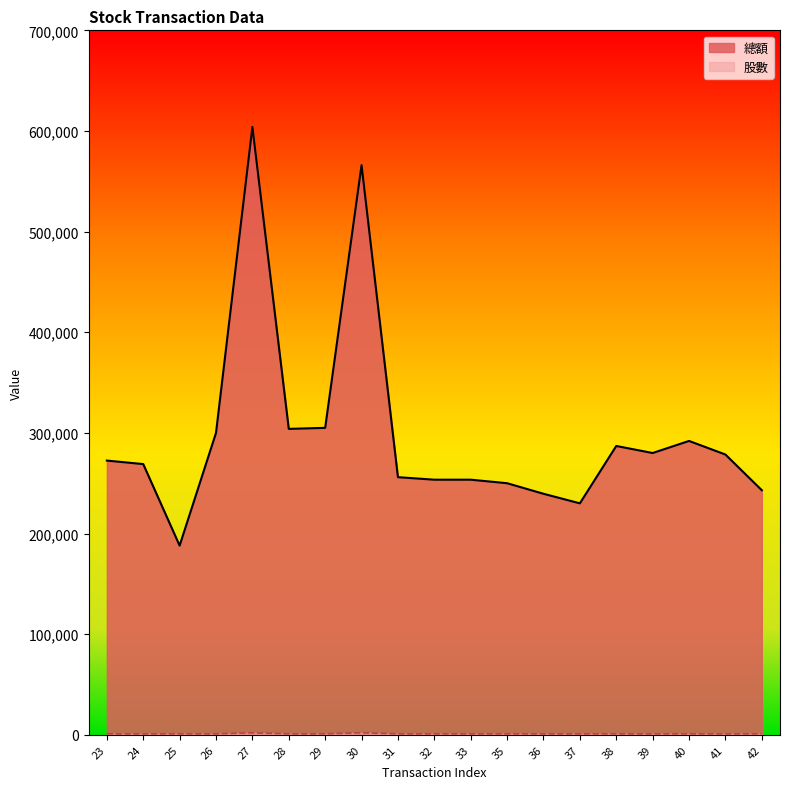

Does the chart display data point markers on the line(s)?

No